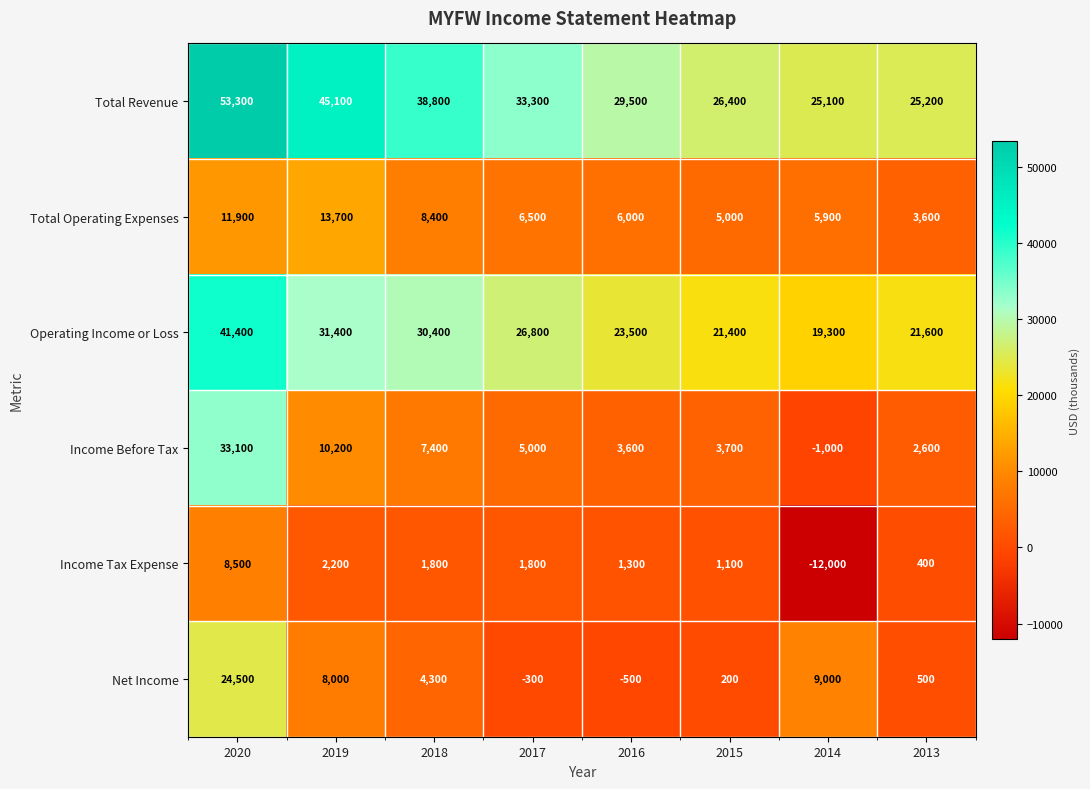

How many categories are shown in the chart?

8